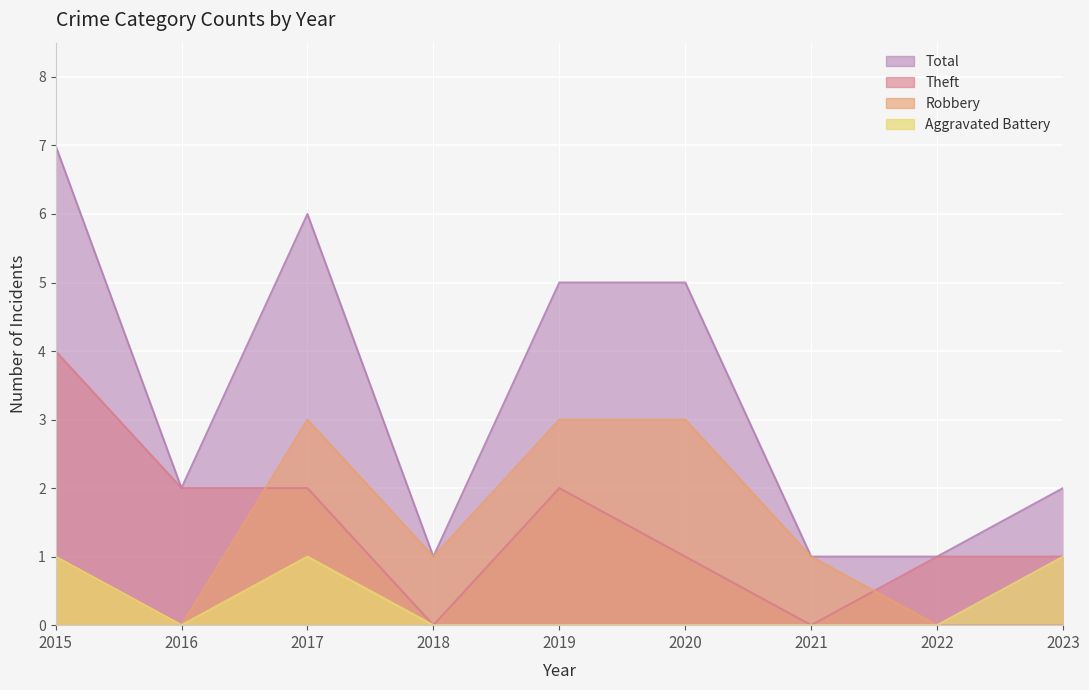

Reading right to left, extract all data points from this chart.

Robbery: 2023=0	2022=0	2021=1	2020=3	2019=3	2018=1	2017=3	2016=0	2015=1
Theft: 2023=1	2022=1	2021=0	2020=1	2019=2	2018=0	2017=2	2016=2	2015=4
Aggravated Battery: 2023=1	2022=0	2021=0	2020=0	2019=0	2018=0	2017=1	2016=0	2015=1
Total: 2023=2	2022=1	2021=1	2020=5	2019=5	2018=1	2017=6	2016=2	2015=7